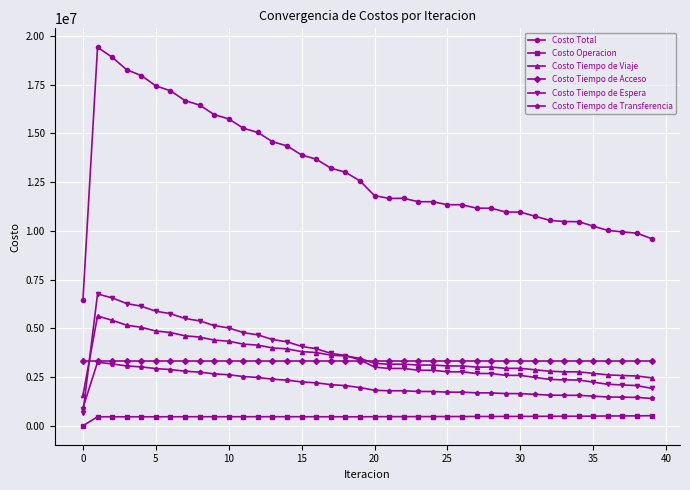

True or false: Costo Tiempo de Viaje and Costo Operacion intersect in this chart.

False